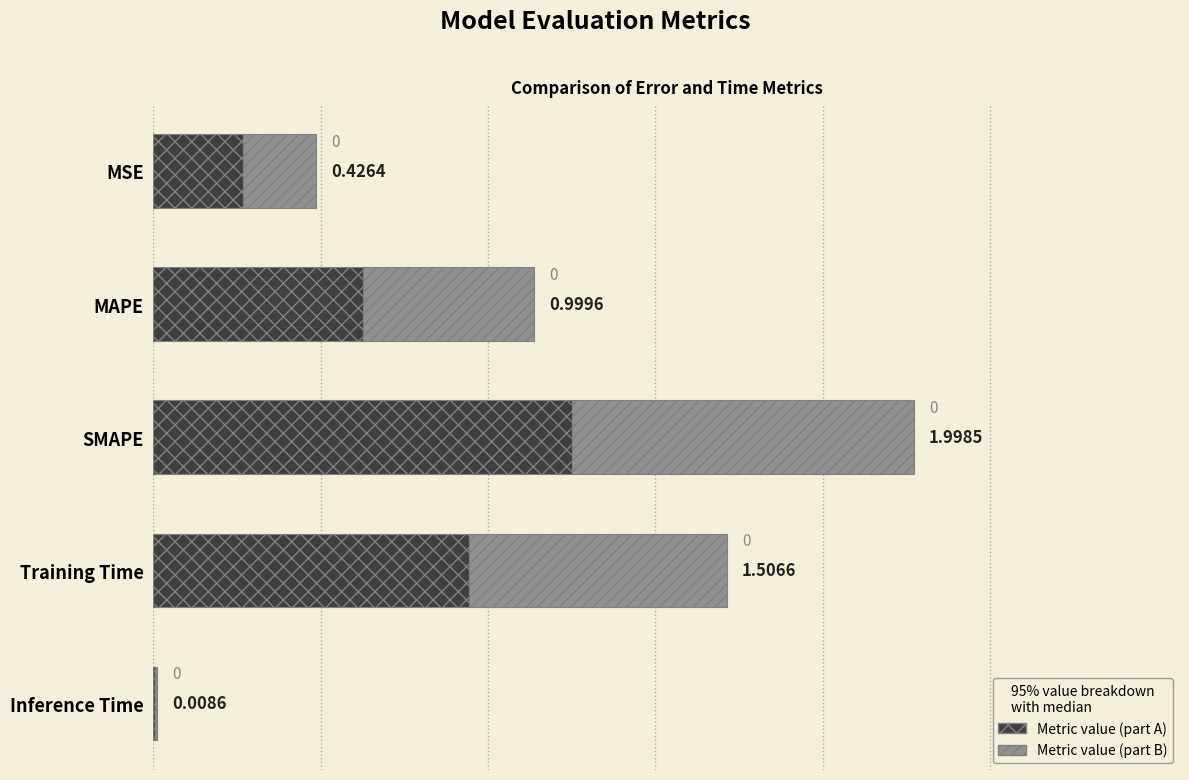

At which category is the sum across all series the highest?

SMAPE